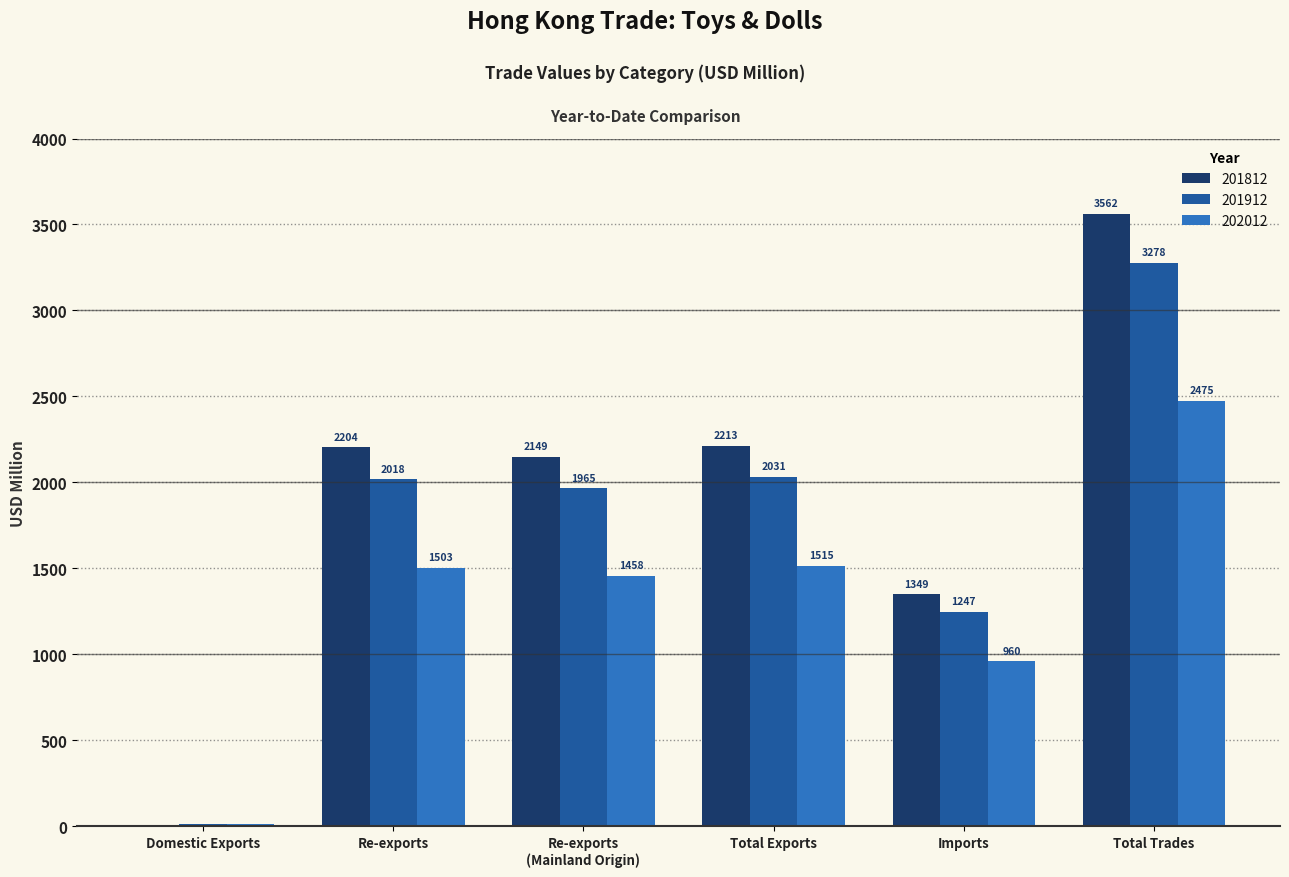

At which category is the sum across all series the highest?

Total Trades